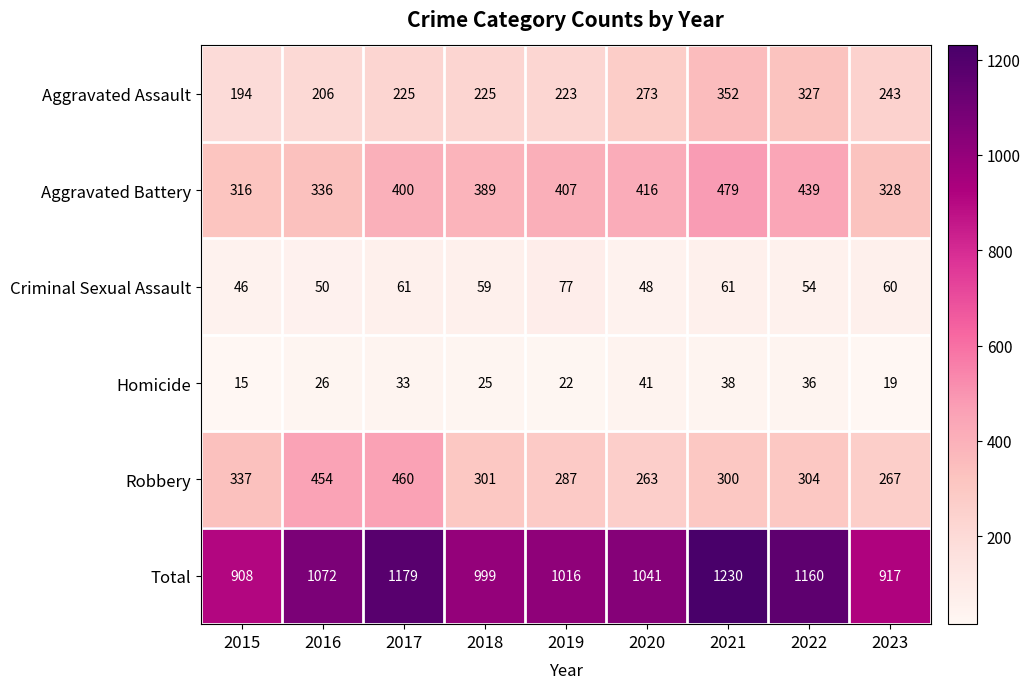

Which category has the lowest value across all series?

2015